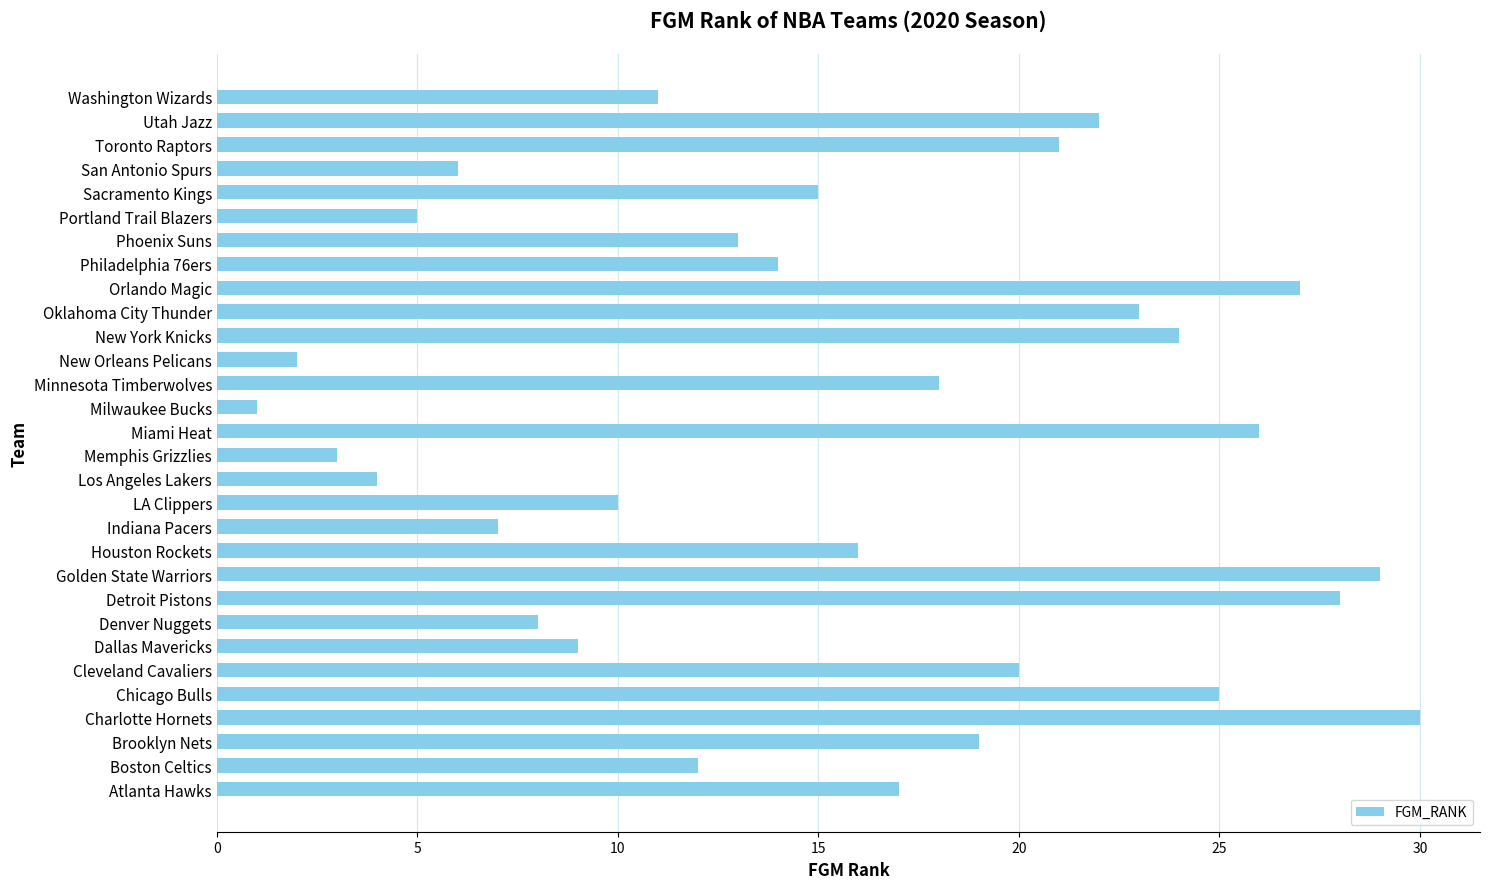

Rank the categories by value from highest to lowest.

Charlotte Hornets, Golden State Warriors, Detroit Pistons, Orlando Magic, Miami Heat, Chicago Bulls, New York Knicks, Oklahoma City Thunder, Utah Jazz, Toronto Raptors, Cleveland Cavaliers, Brooklyn Nets, Minnesota Timberwolves, Atlanta Hawks, Houston Rockets, Sacramento Kings, Philadelphia 76ers, Phoenix Suns, Boston Celtics, Washington Wizards, LA Clippers, Dallas Mavericks, Denver Nuggets, Indiana Pacers, San Antonio Spurs, Portland Trail Blazers, Los Angeles Lakers, Memphis Grizzlies, New Orleans Pelicans, Milwaukee Bucks